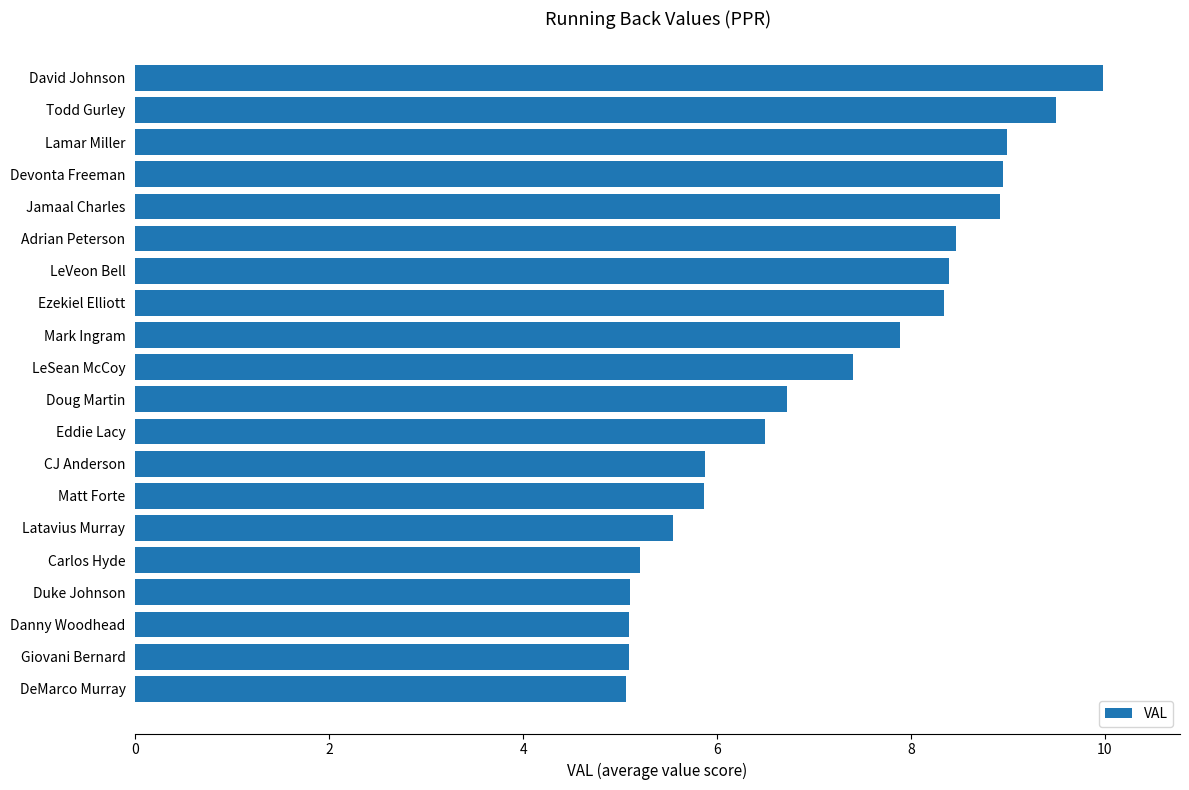

What is the average value?

7.1